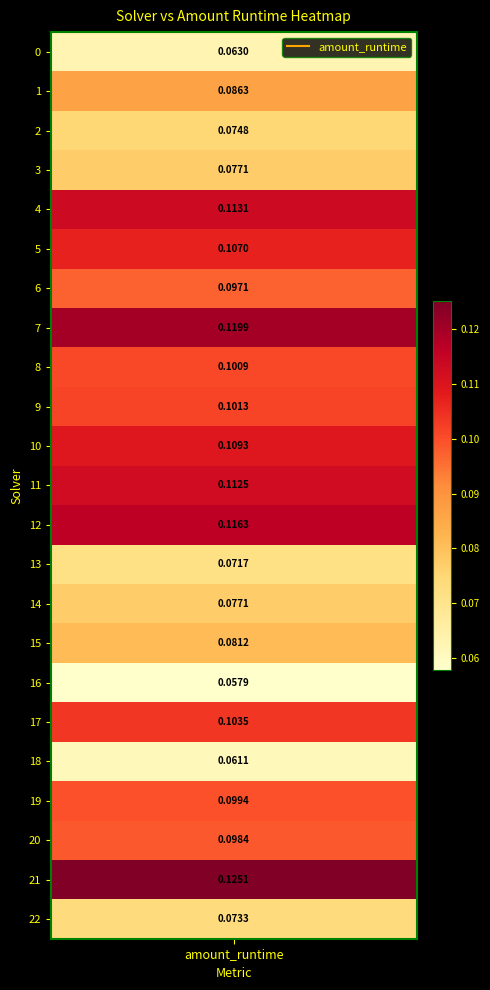

List the labels in order of value, smallest first.

16, 18, 0, 13, 22, 2, 14, 3, 15, 1, 6, 20, 19, 8, 9, 17, 5, 10, 11, 4, 12, 7, 21